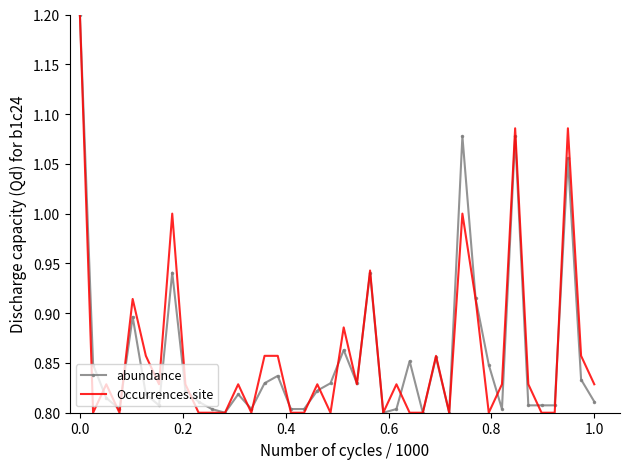

What is the maximum value shown in the chart?

1.2